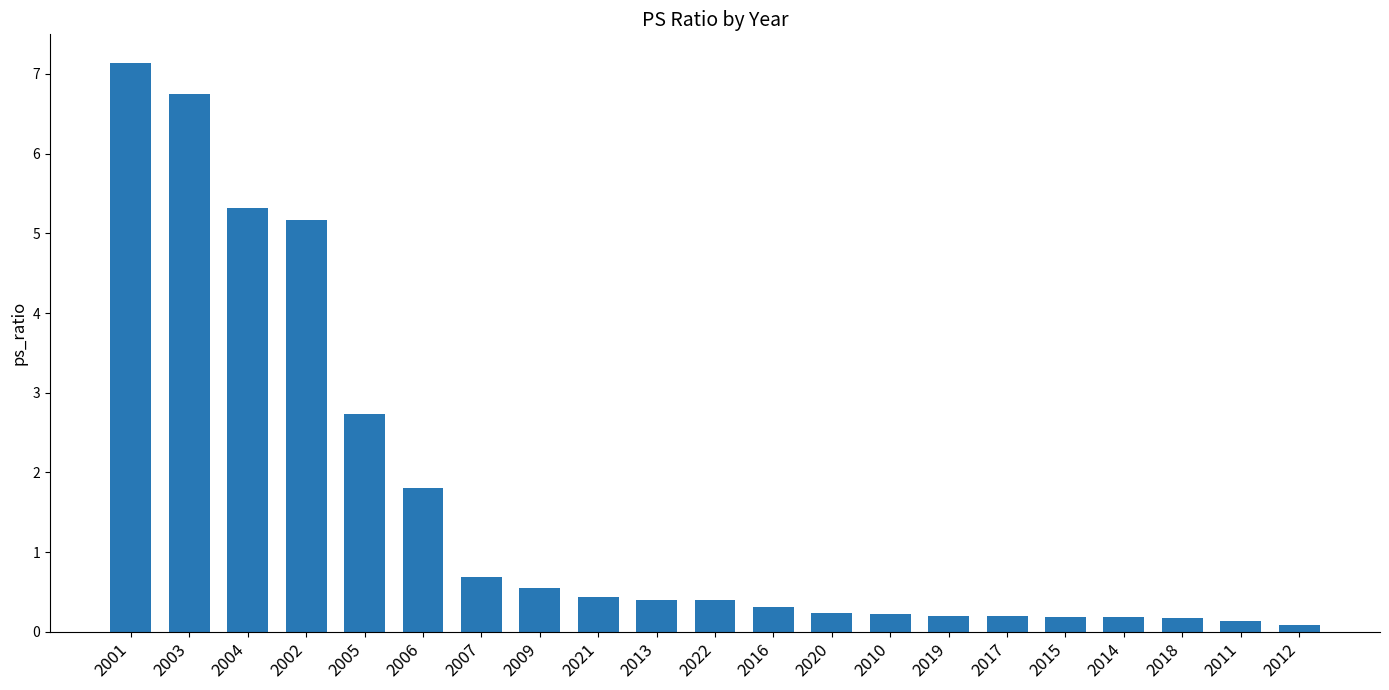

What is the value of the 11th bar from the left?

0.4